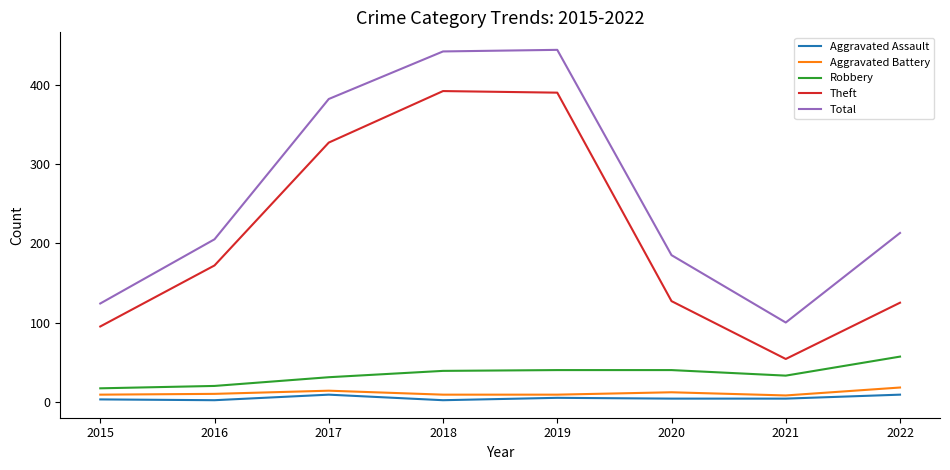

True or false: Theft and Aggravated Assault cross at least once.

False